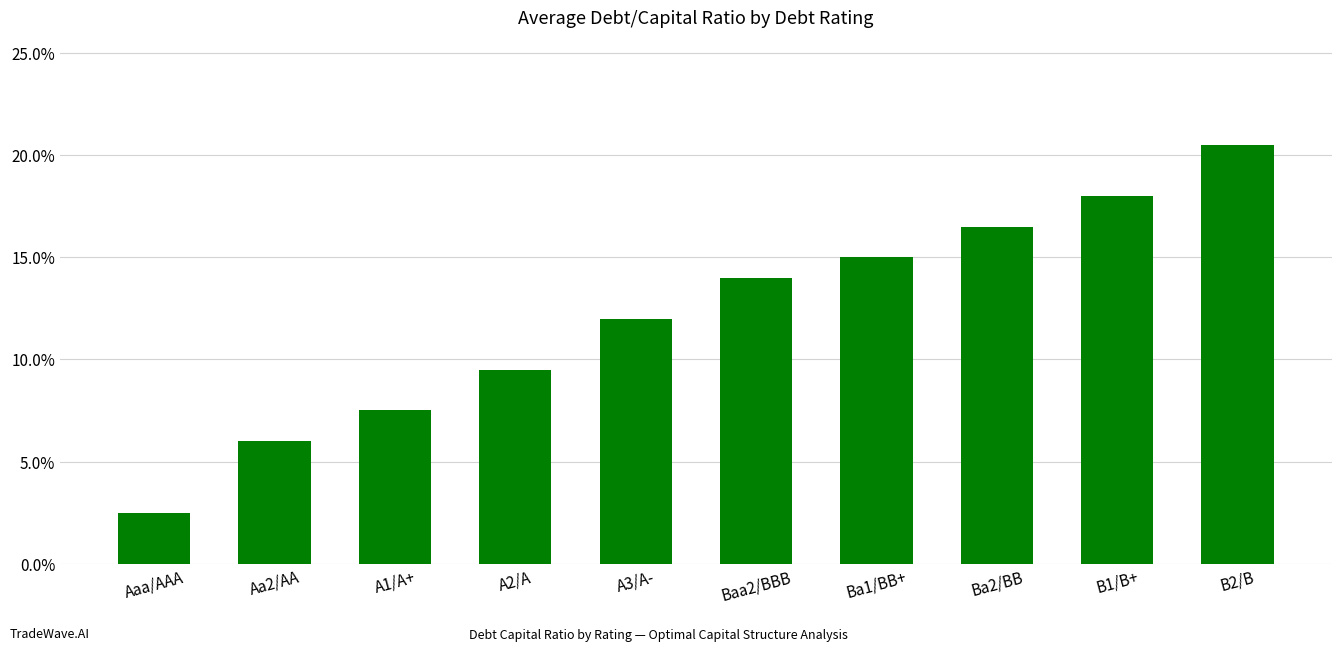

What is the difference between the values at A3/A- and Aa2/AA?

0.1